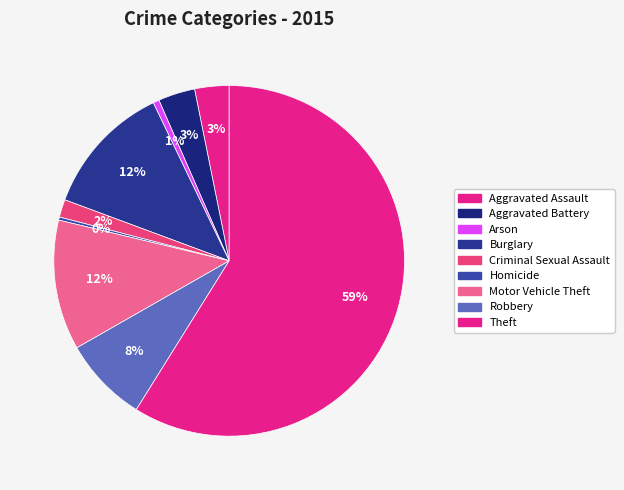

Rank the categories by value from lowest to highest.

Homicide, Arson, Criminal Sexual Assault, Aggravated Assault, Aggravated Battery, Robbery, Motor Vehicle Theft, Burglary, Theft